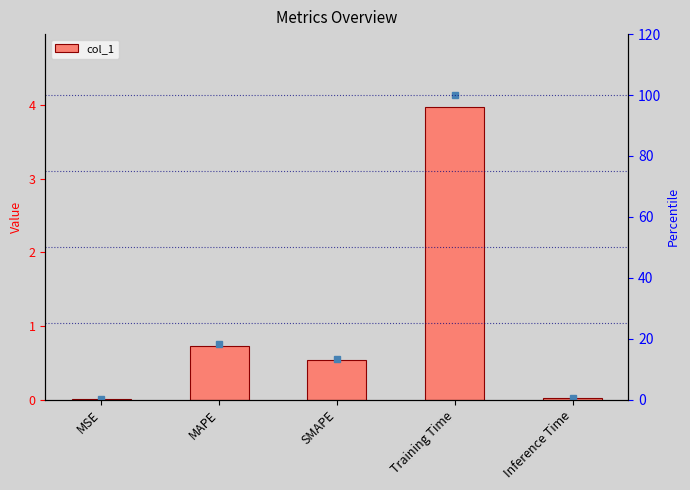

What is the sum of the values at MAPE and SMAPE?

1.3